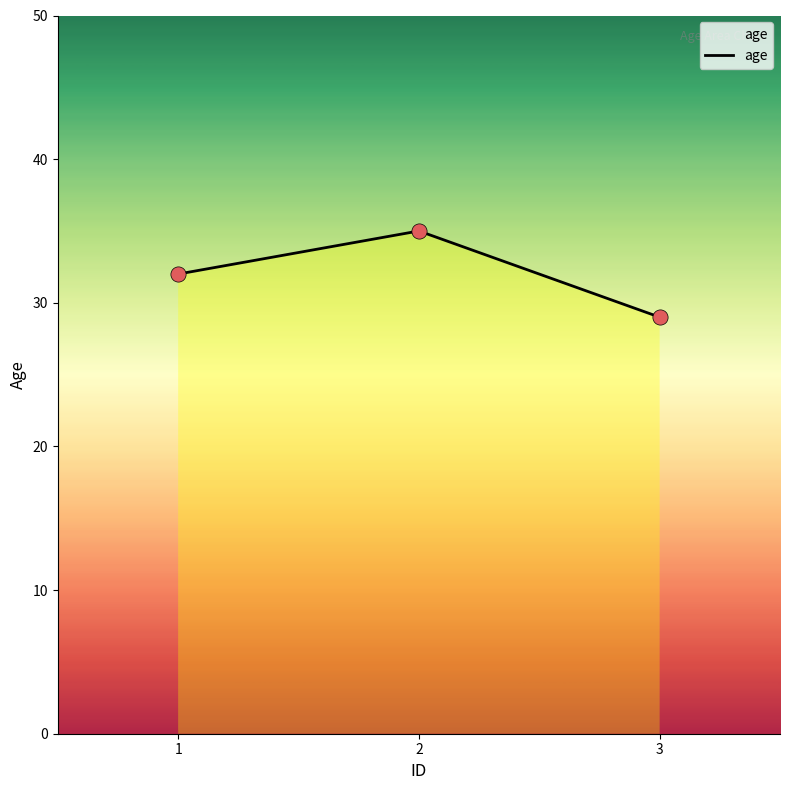

Between 2 and 3, which is larger?

2